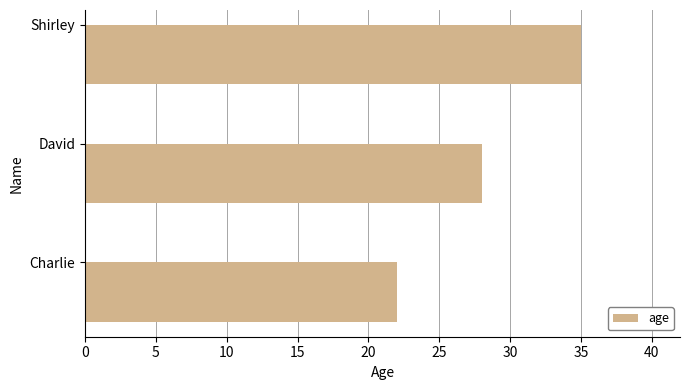

What is the difference between the second highest and minimum values?

6